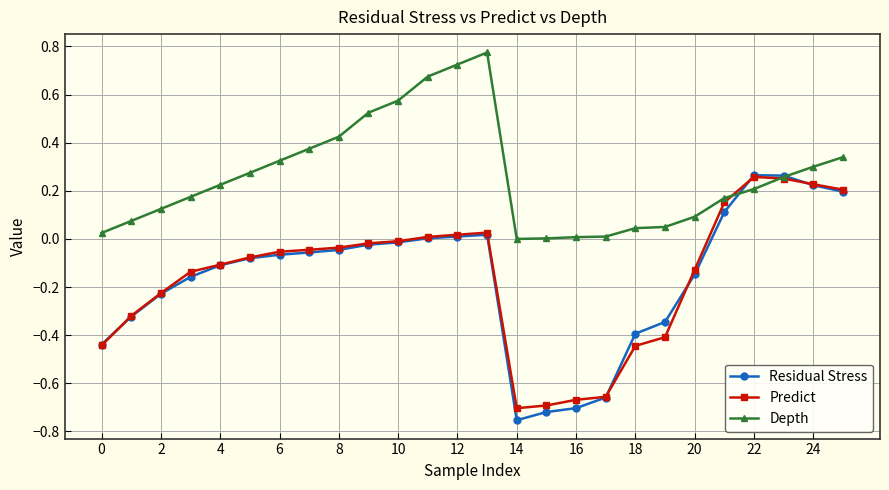

Which series has the largest total across all categories?

Depth